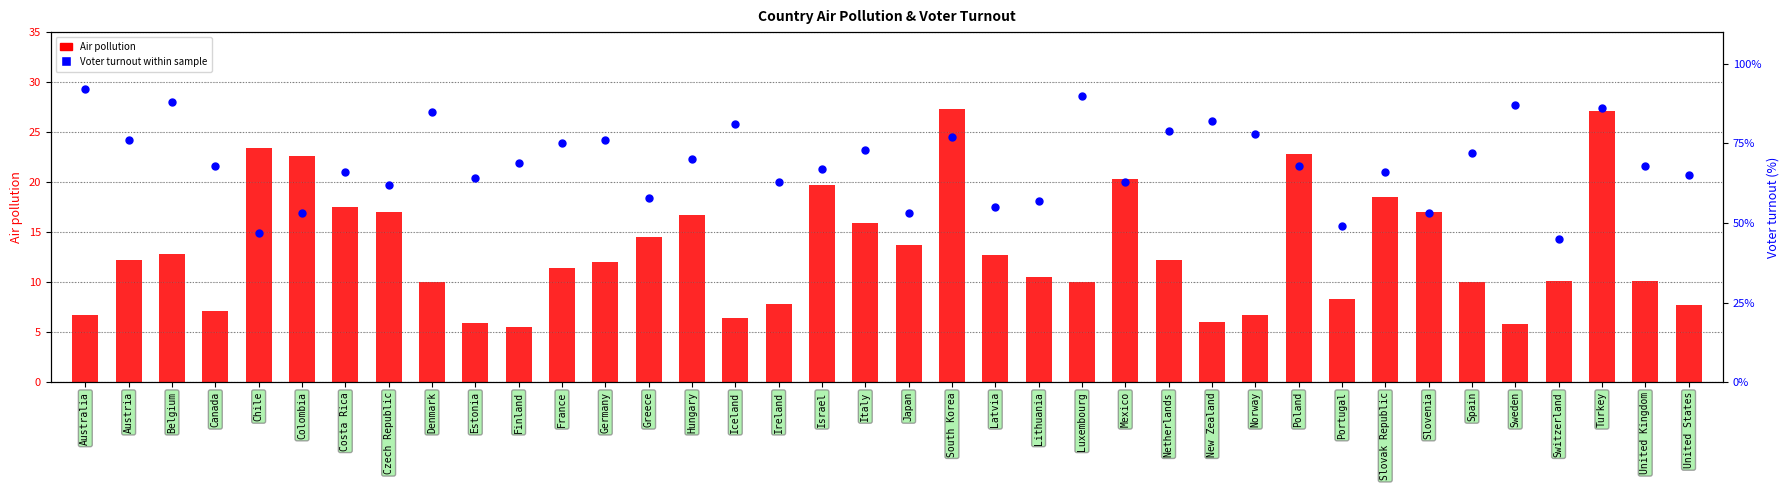

Which series contains the lowest Y value?

Air pollution